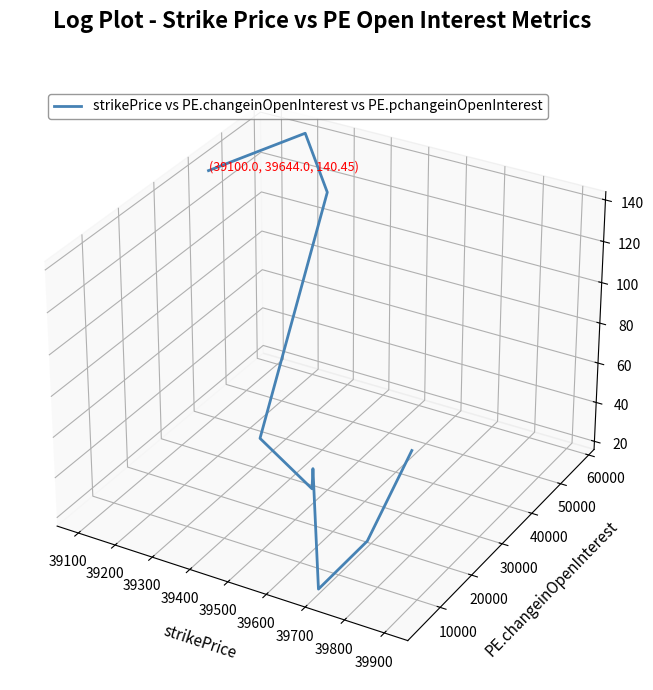

What is the difference between the maximum and minimum values?

0.1